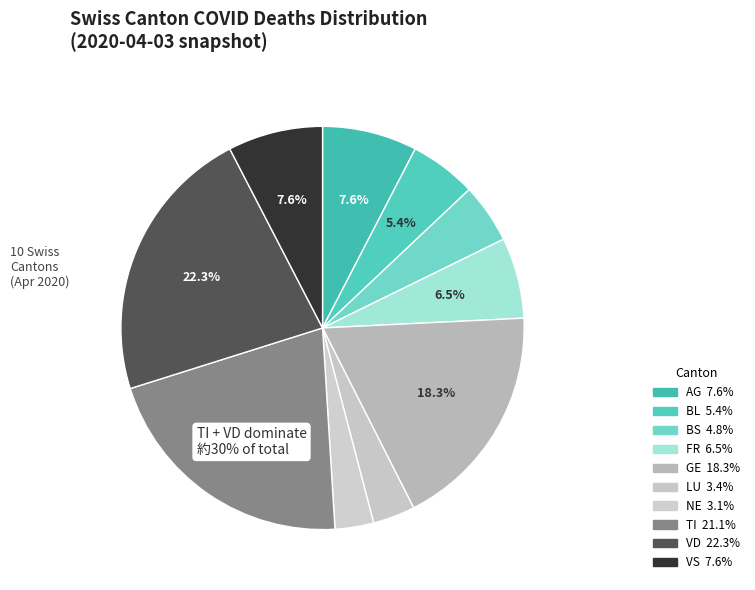

Which slice is the smallest?

NE